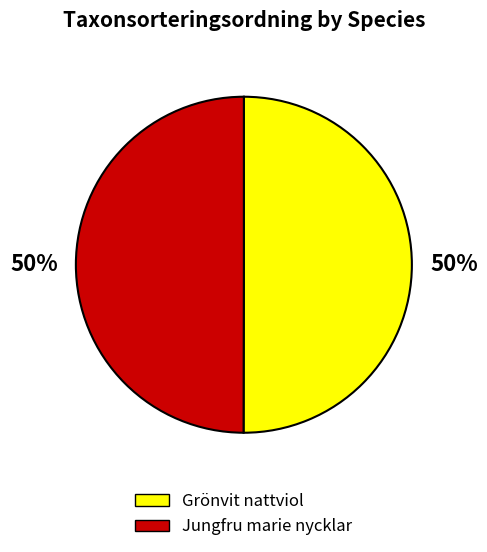

To the nearest percent, what is the average slice percentage?

50%